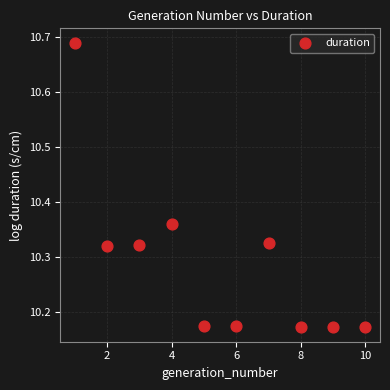

What is the average X value?

5.5